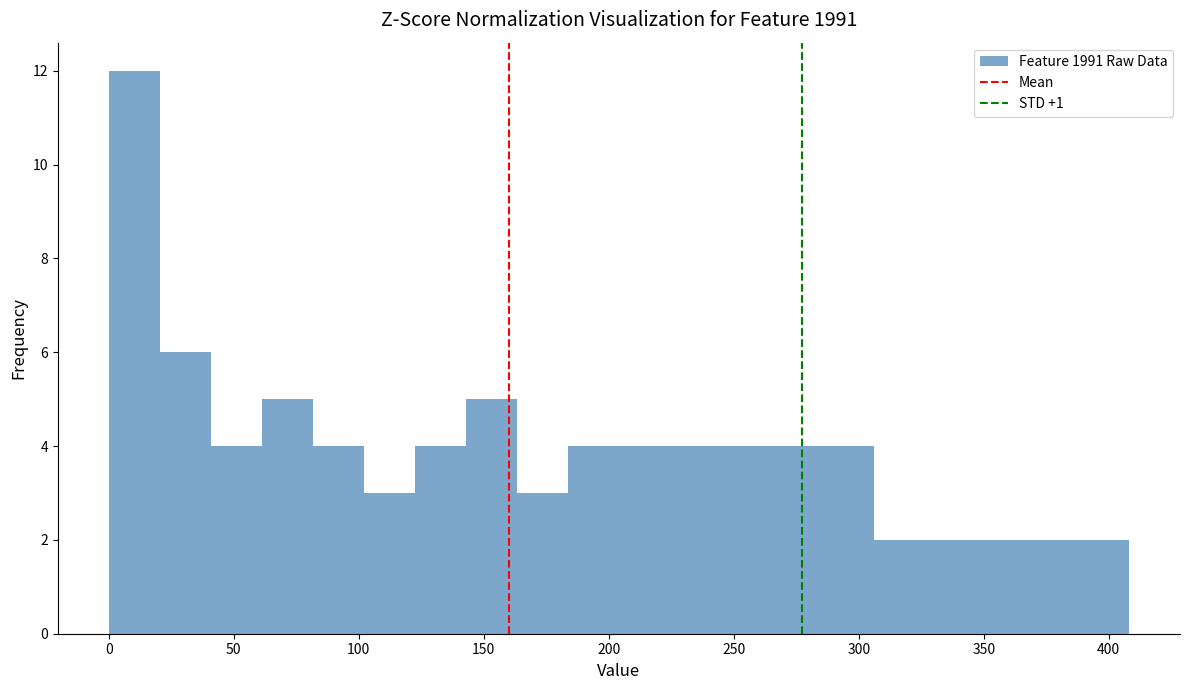

How tall is the bar that spans 265 to 285 on the x-axis? Neither the bar edges nor the heights are printed on the chart, so give them approximately, as read against the axes.

4